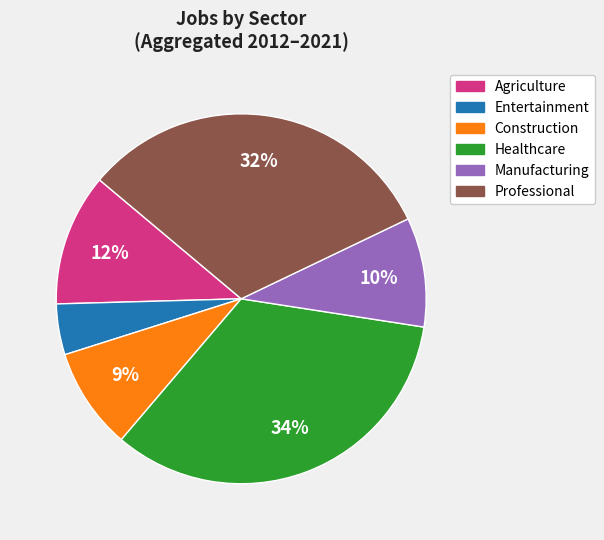

Is there a majority slice in this chart?

No